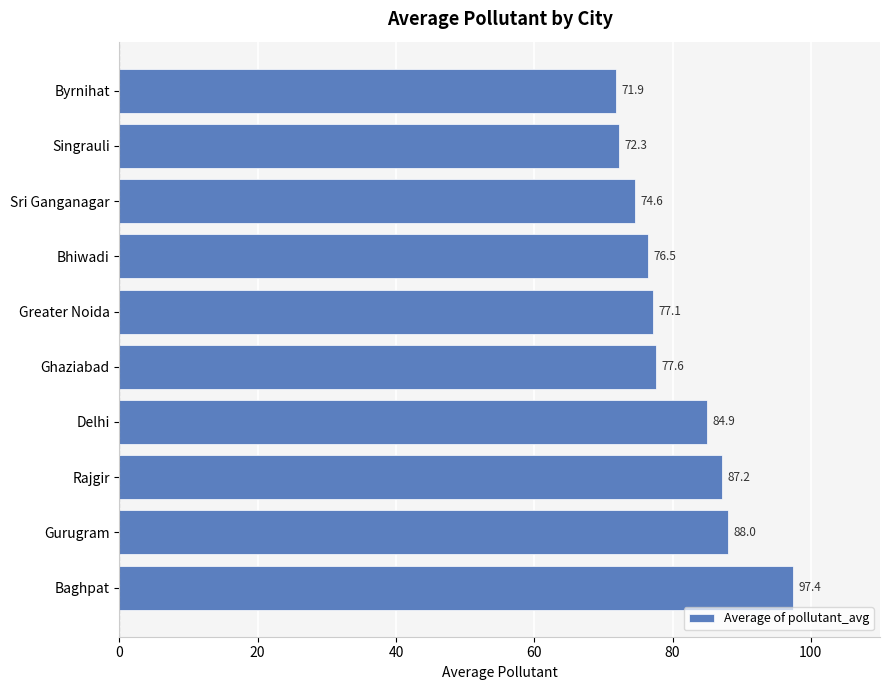

Is it true that the value at Ghaziabad is 77.6?

True